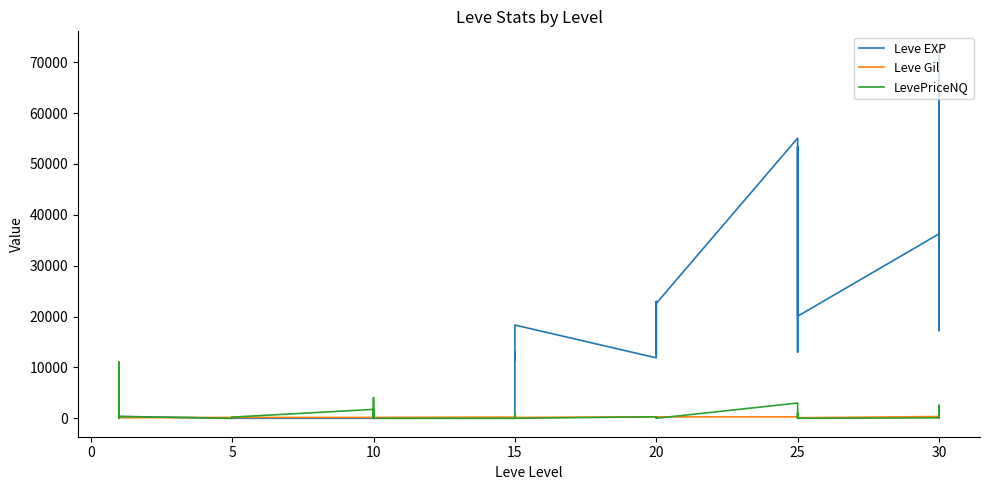

Which series has the largest range (max minus min)?

Leve EXP